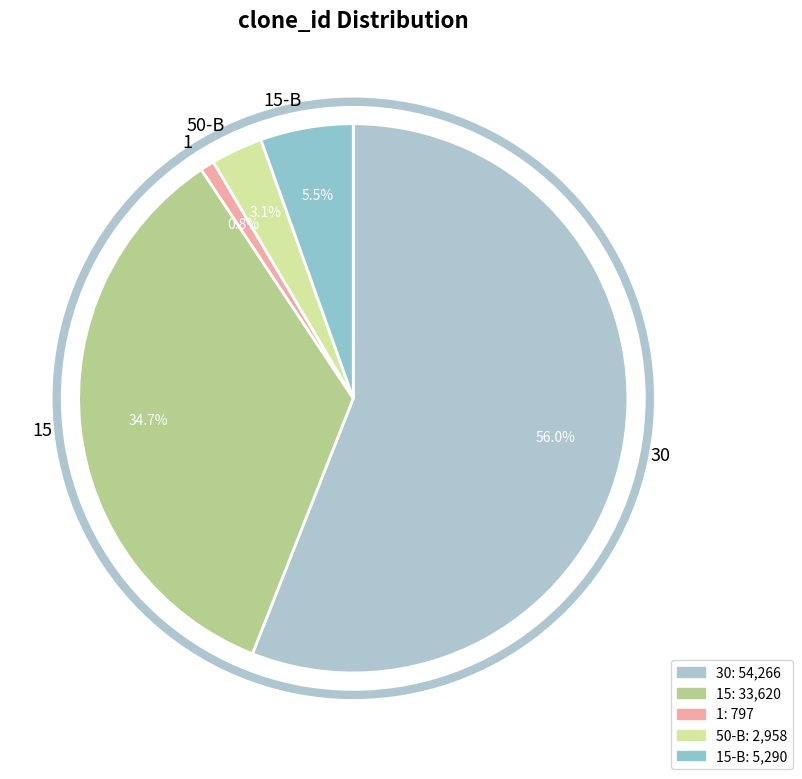

Which slice is the smallest?

1